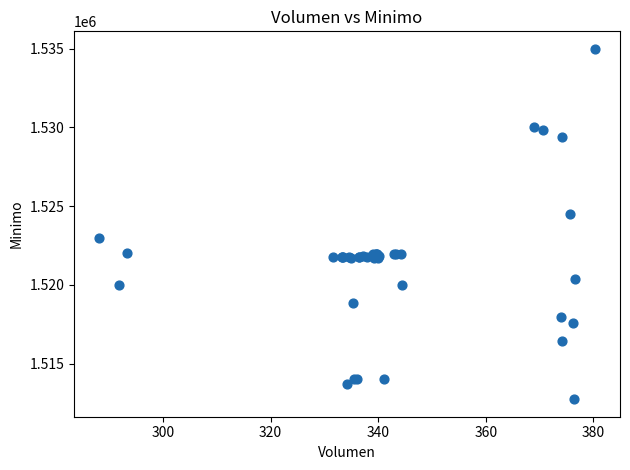

What Y value in the scatter plot is closest to 1523862?

1524513